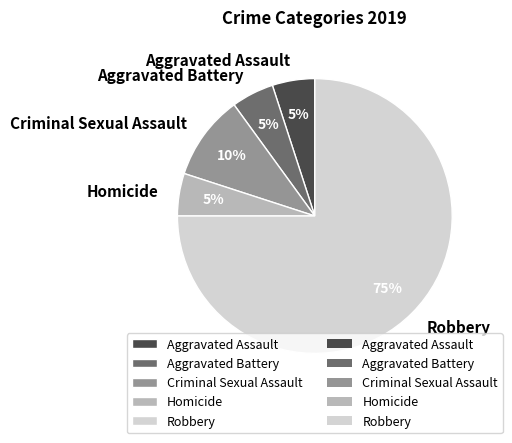

What percentage is the Aggravated Battery slice, to the nearest percent?

5%